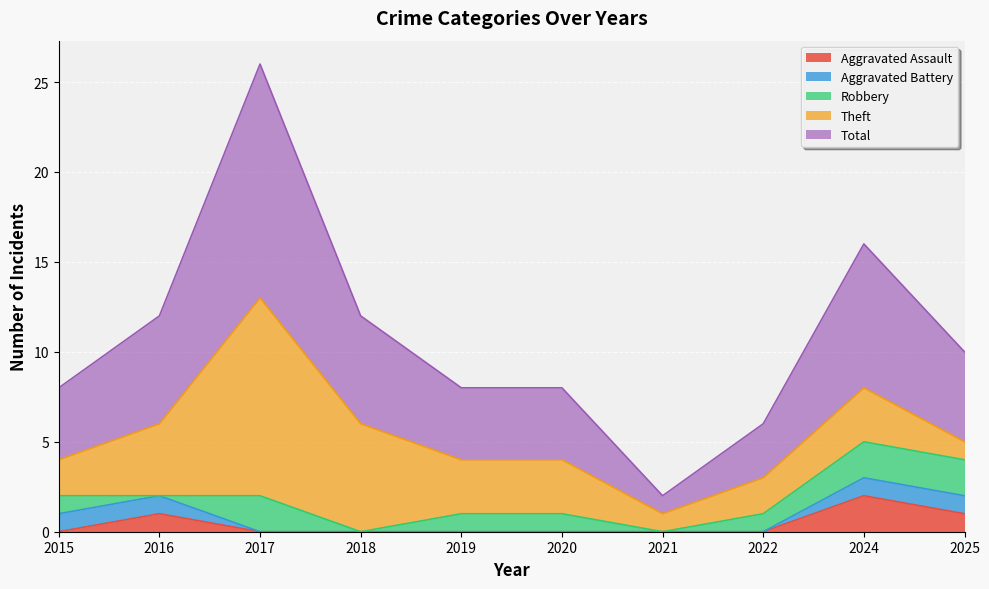

At 2021, list the series in order from largest to smallest.

Theft, Total, Aggravated Assault, Aggravated Battery, Robbery